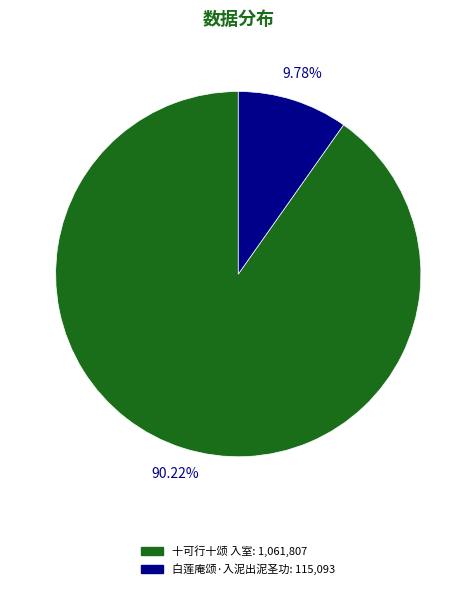

What is the ratio of the value at 十可行十颂 入室 to the value at 白莲庵颂·入泥出泥圣功?

9.2